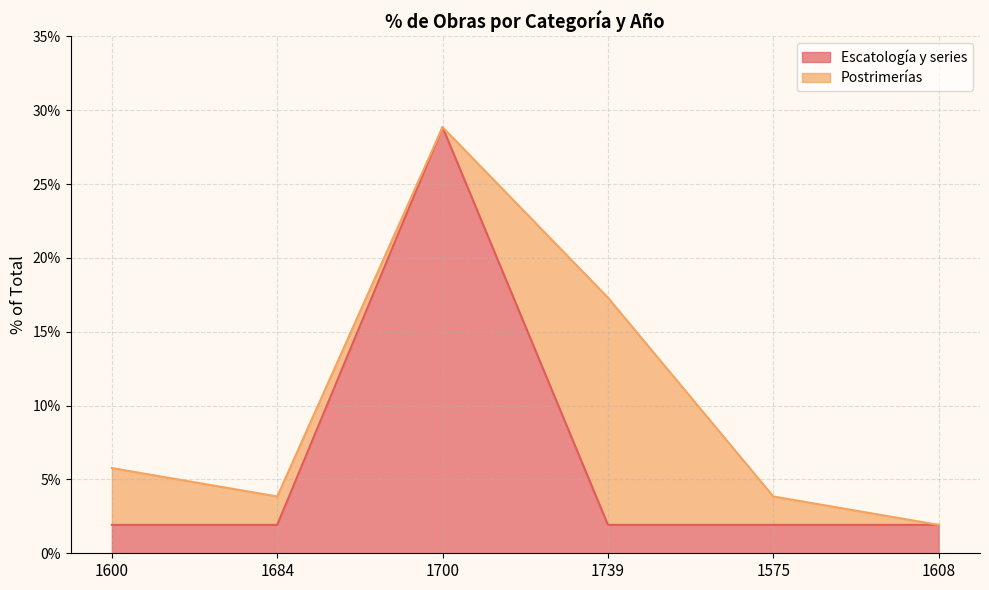

Reading left to right, list all the values displayed in this chart.

1600=0.0	1684=0.0	1700=0.3	1739=0.0	1575=0.0	1608=0.0